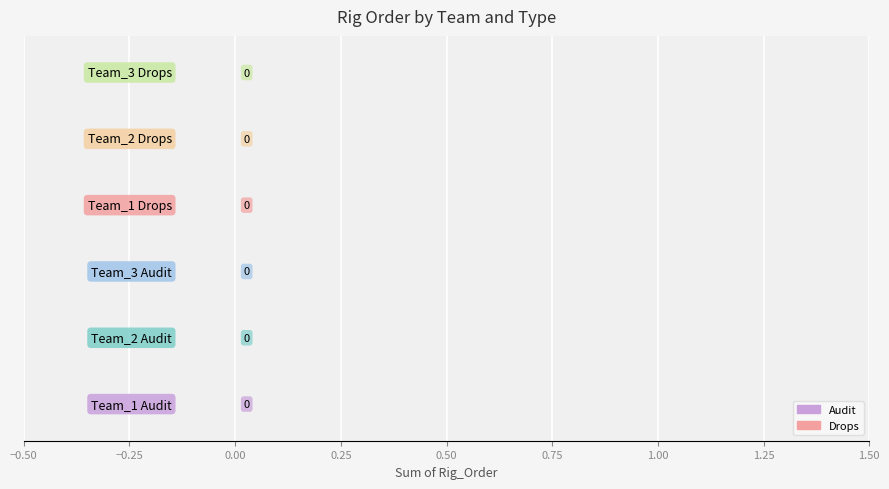

At Team_1, list the series in order from smallest to largest.

Audit, Drops